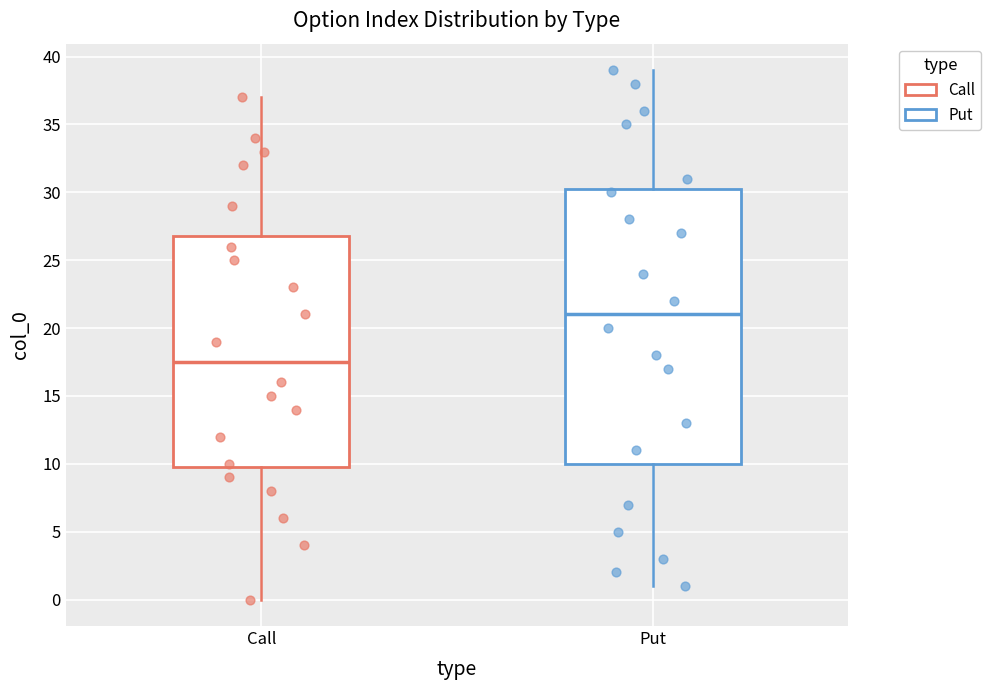

Comparing the boxes themselves (not the whiskers), which one is the tallest?

Put